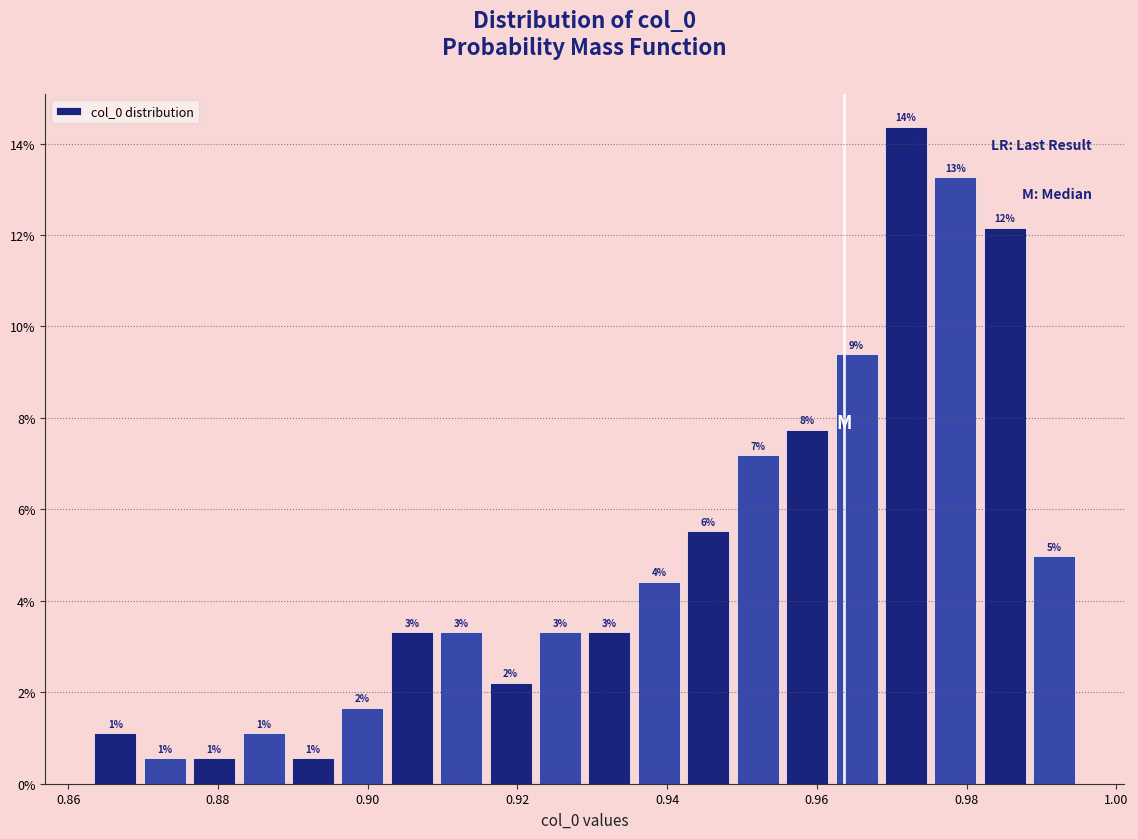

Around what value on the x-axis is the tallest bar? Give the approximate position of its centre, as read against the axis.

0.972